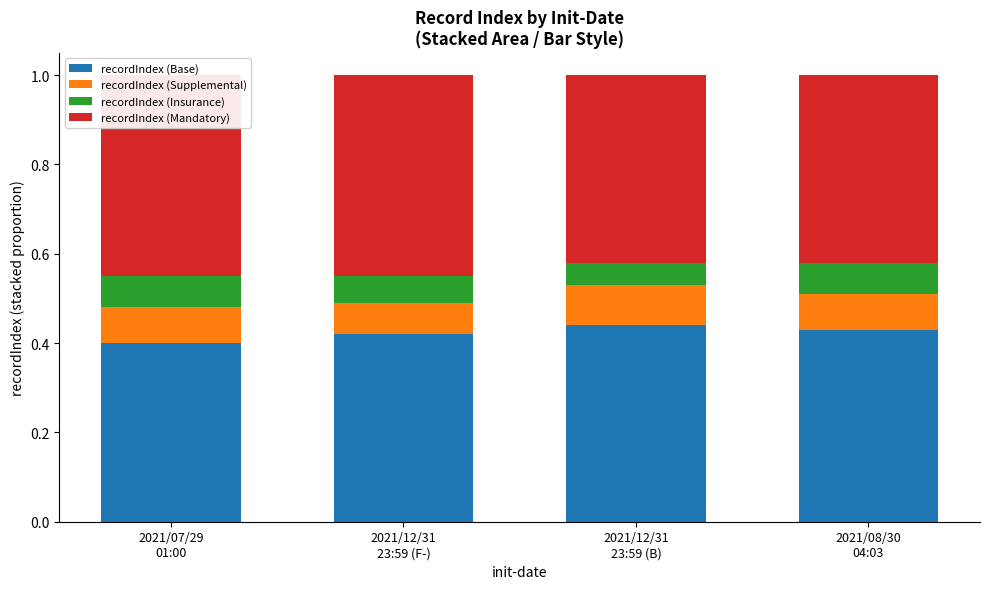

The recordIndex (Base) series shows 0.7 at 2021/12/31
23:59 (F-). True or false?

False